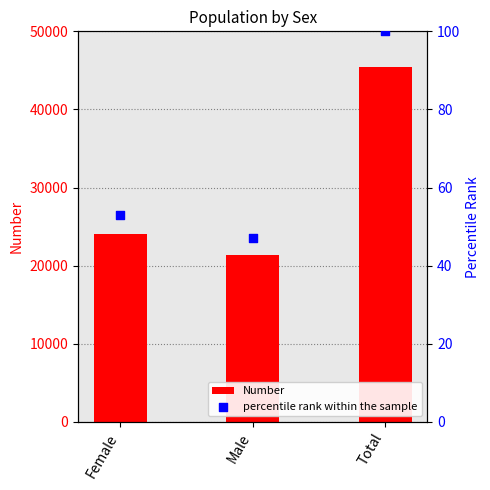

Which series has the widest spread of Y values?

Number